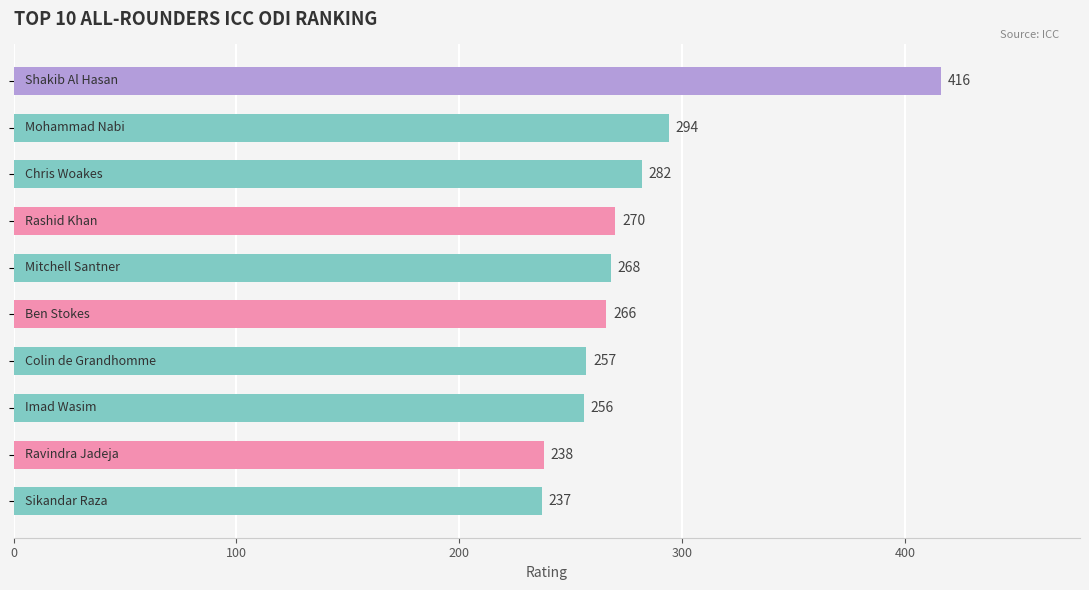

What is the smallest value displayed?

237